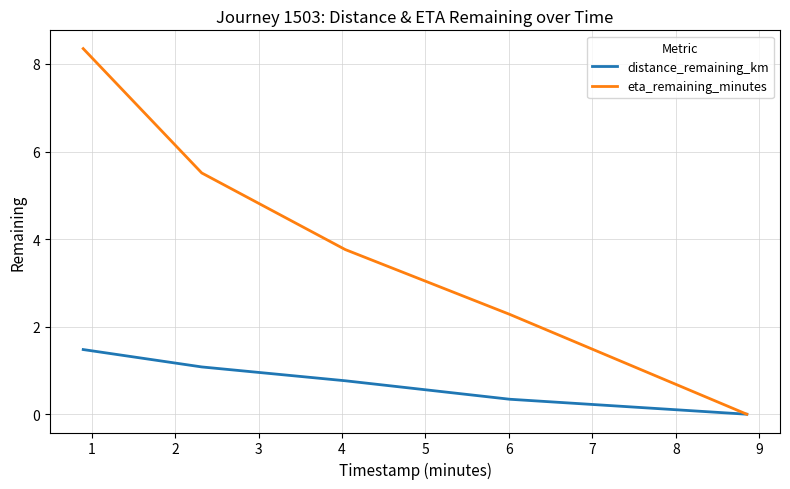

Which series has the largest range (max minus min)?

eta_remaining_minutes